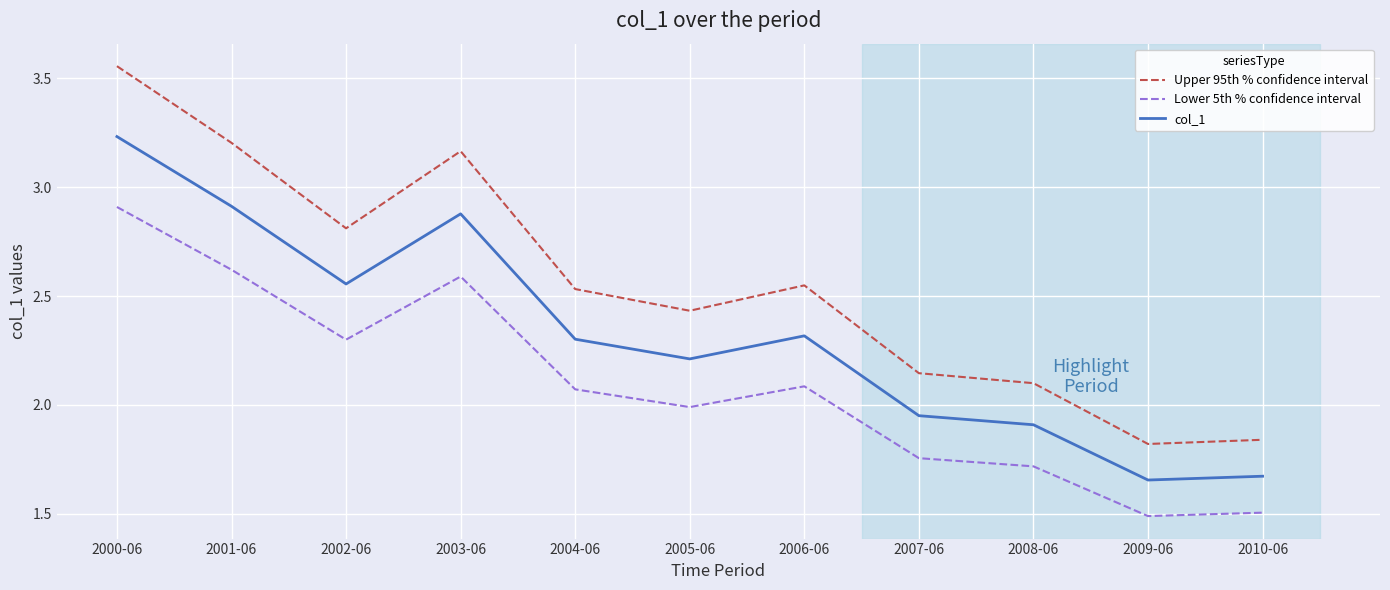

True or false: col_1 and Lower 5th % confidence interval intersect in this chart.

False